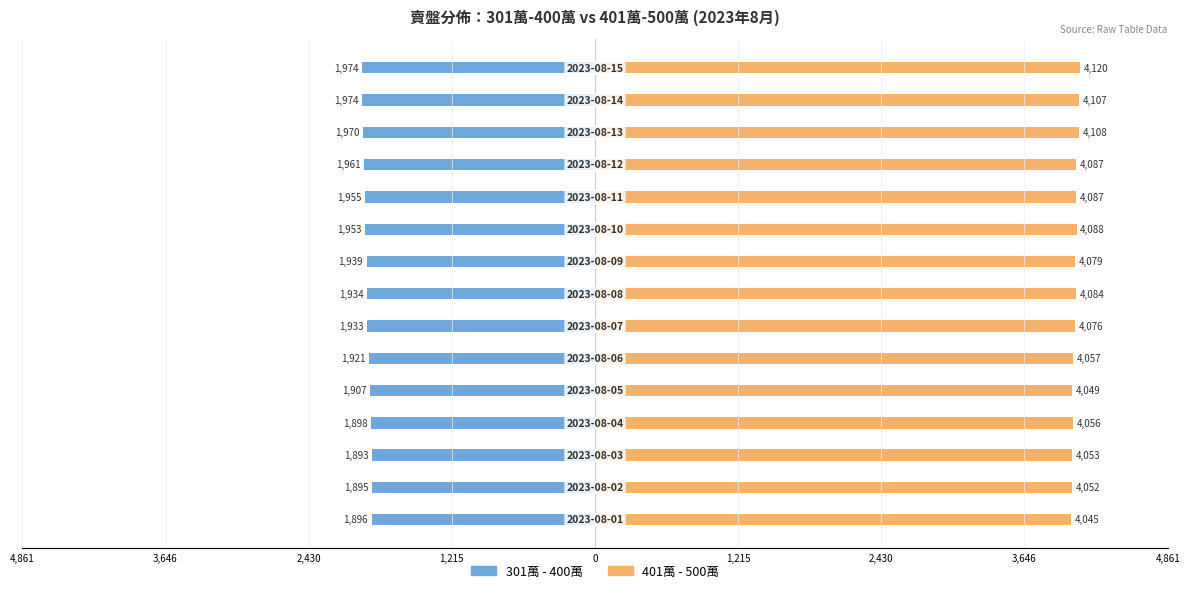

Does the chart contain stacked bars?

No